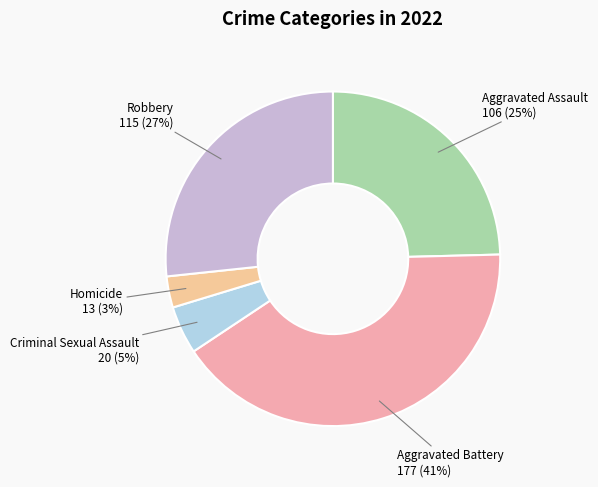

Which category has the biggest portion of the pie?

Aggravated Battery